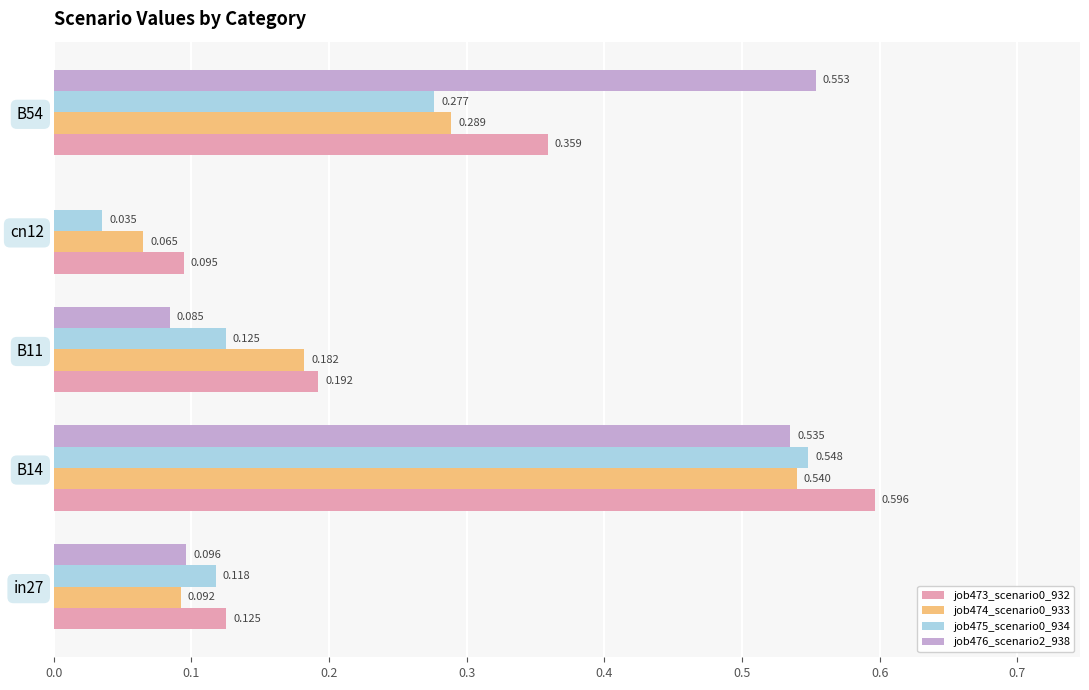

Is the value of job476_scenario2_938 at in27 greater than the value of job473_scenario0_932 at B54?

No